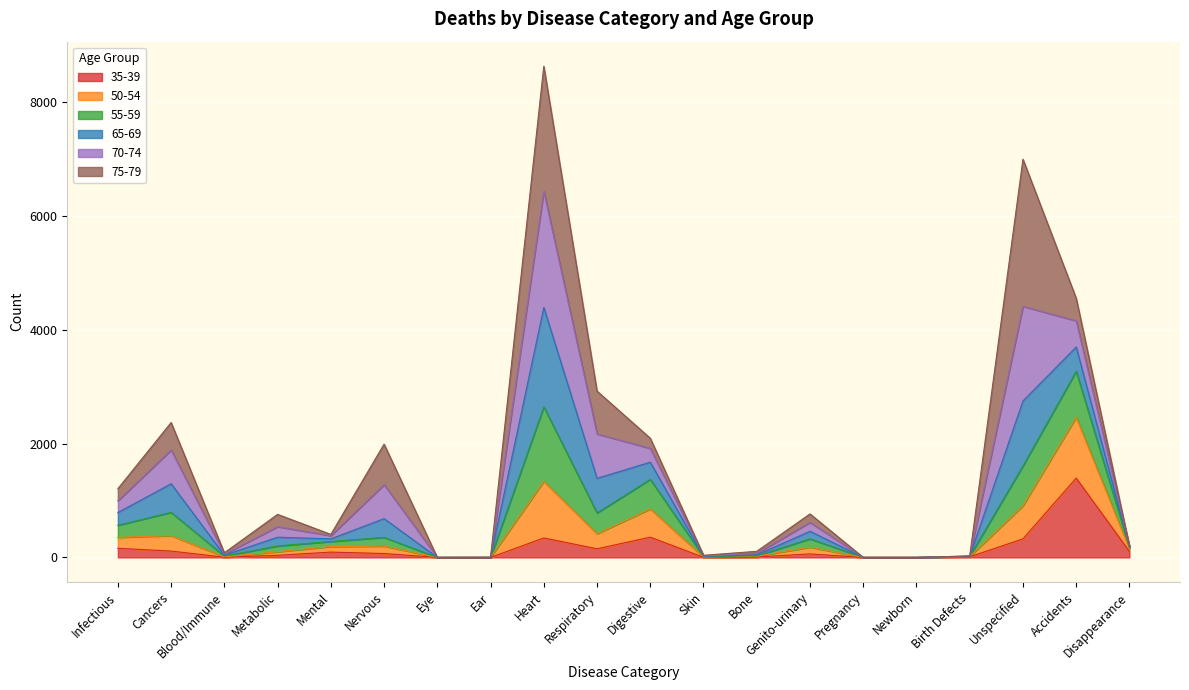

Is it true that 35-39 equals 355 at Digestive?

True